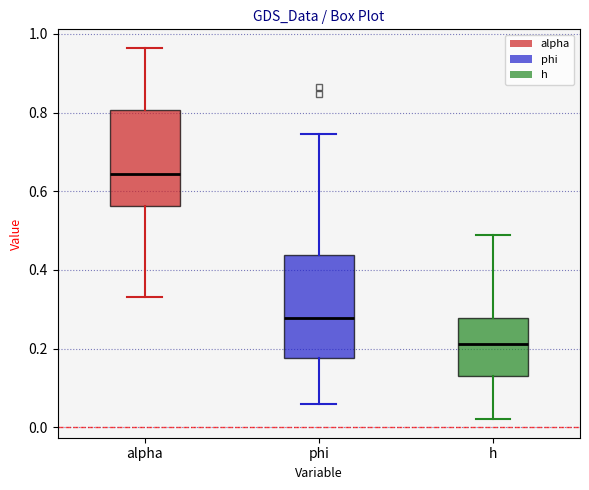

Which box has the lowest median line?

h